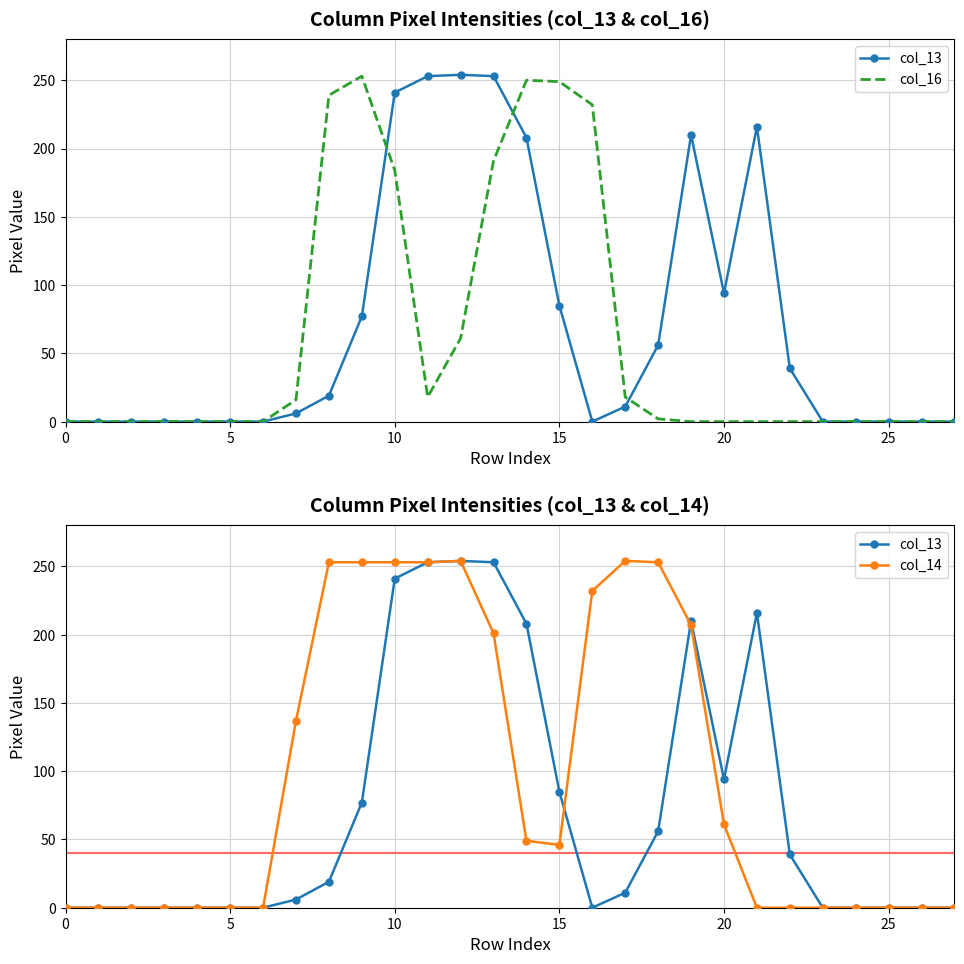

Is the value of col_13 at 21 greater than the value of col_16 at 7?

Yes